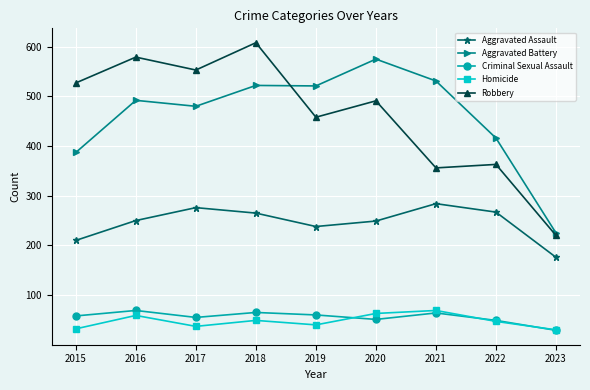

Is it true that Homicide equals 47 at 2022?

True